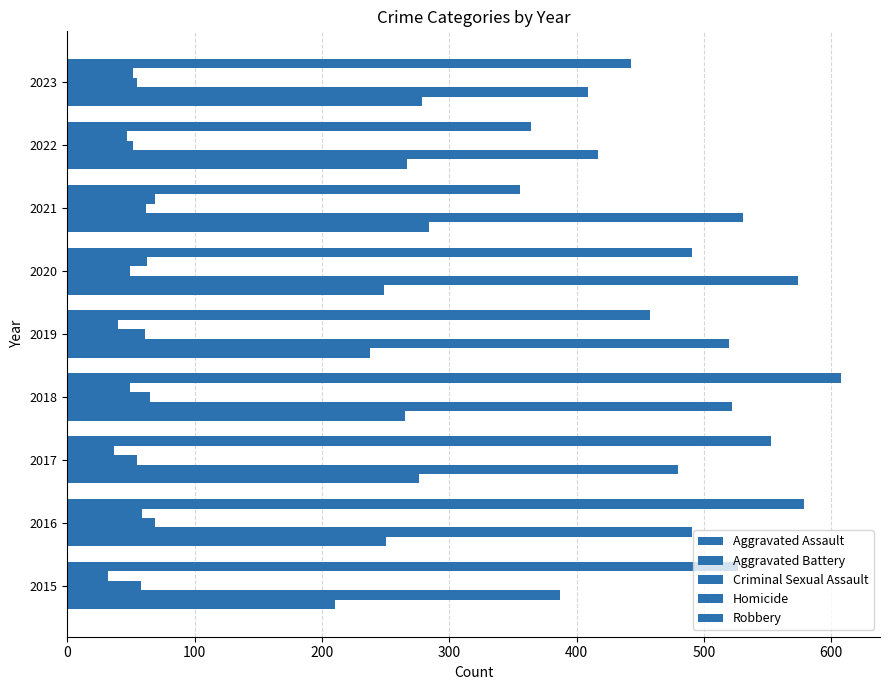

How many categories are shown in the chart?

9